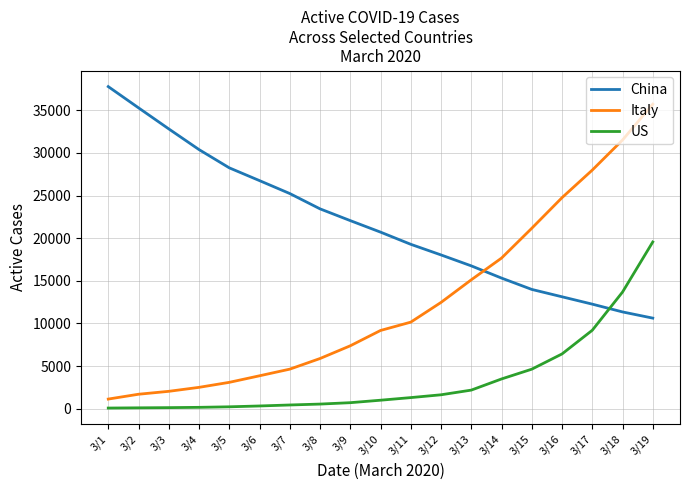

True or false: Italy has more than 1 interior local peaks.

False